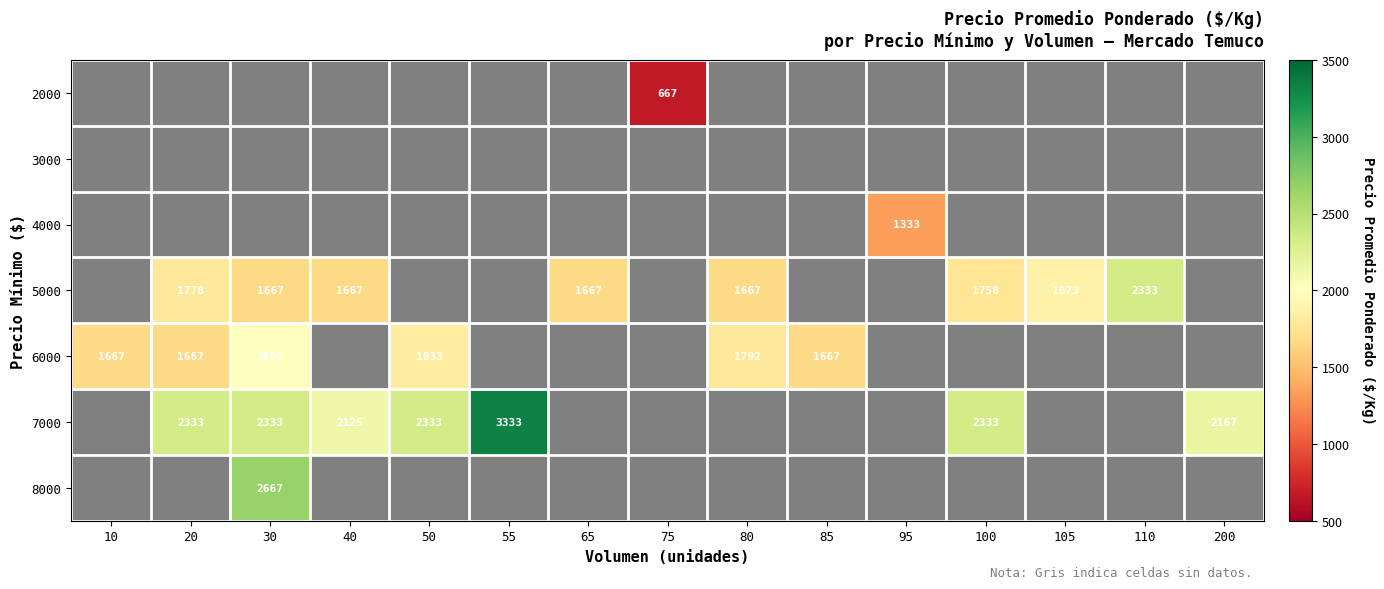

Which category has the highest value across all series?

55